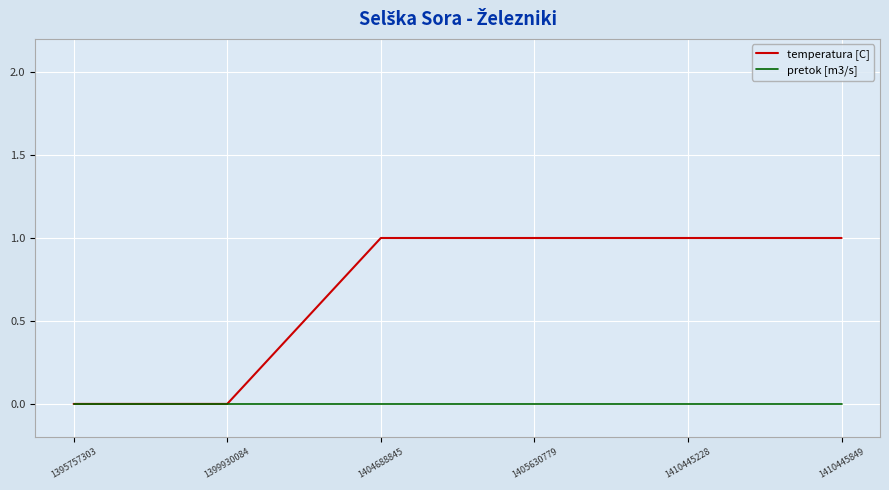

List the series in order of their overall mean, lowest first.

pretok [m3/s], temperatura [C]